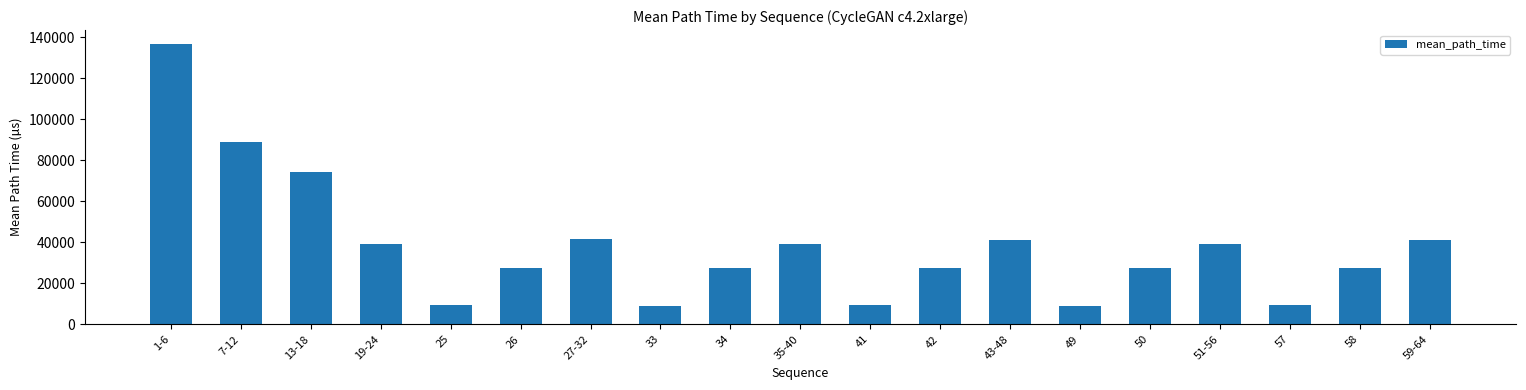

What is the smallest value displayed?

9014.2